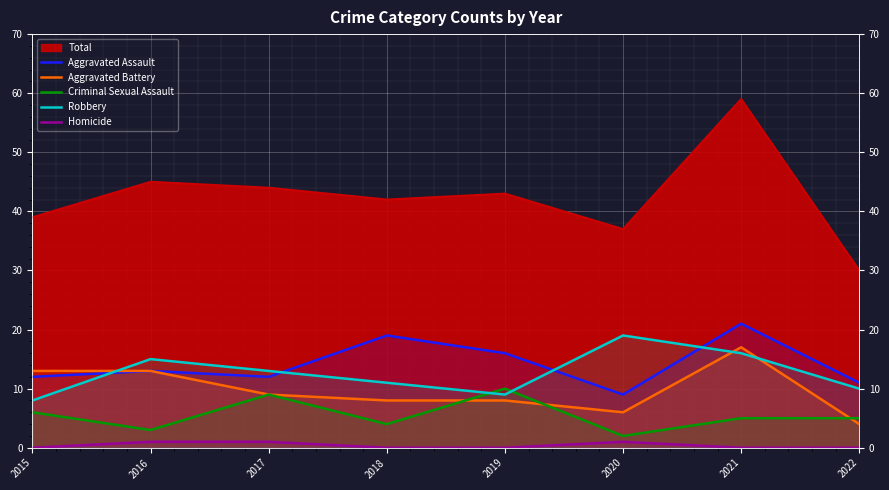

What is the difference between the highest and lowest values at 2021?

21